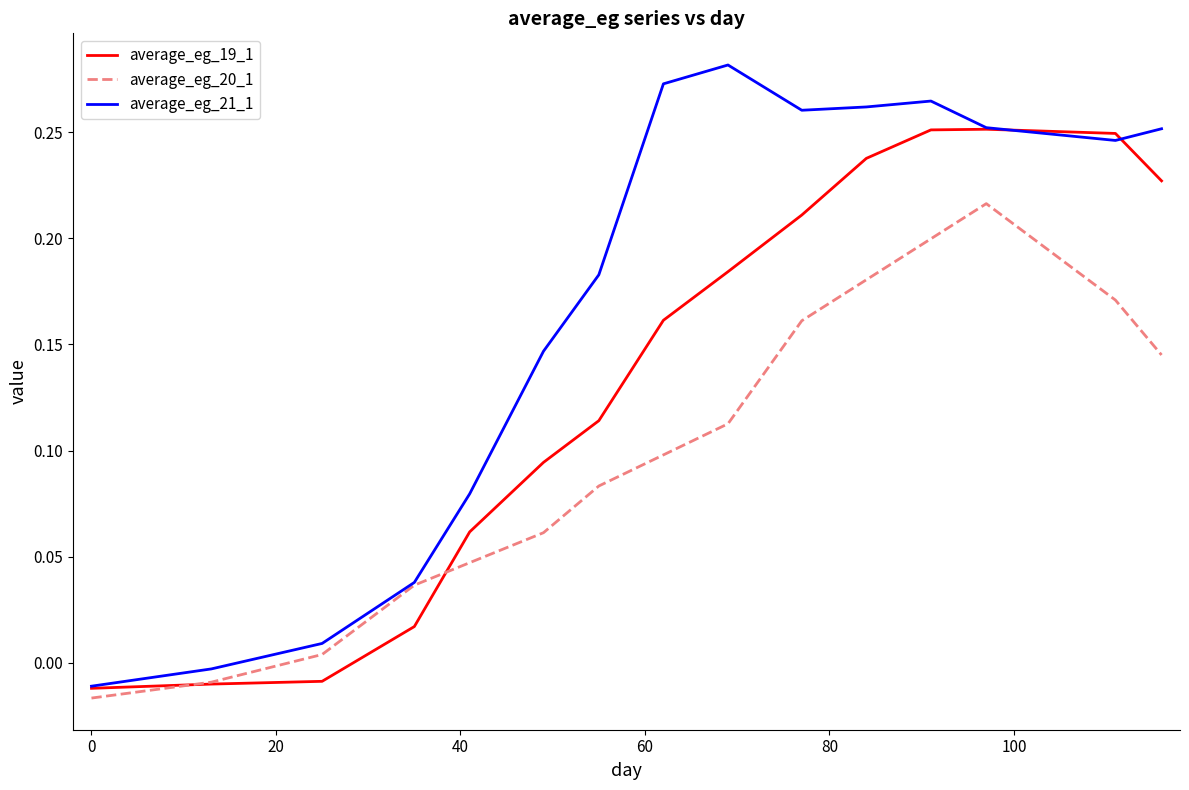

Which series has the largest range (max minus min)?

average_eg_21_1